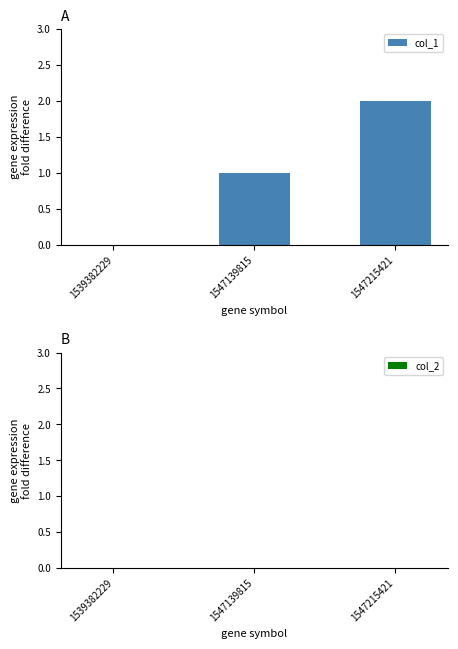

What is the maximum value shown in the chart?

2